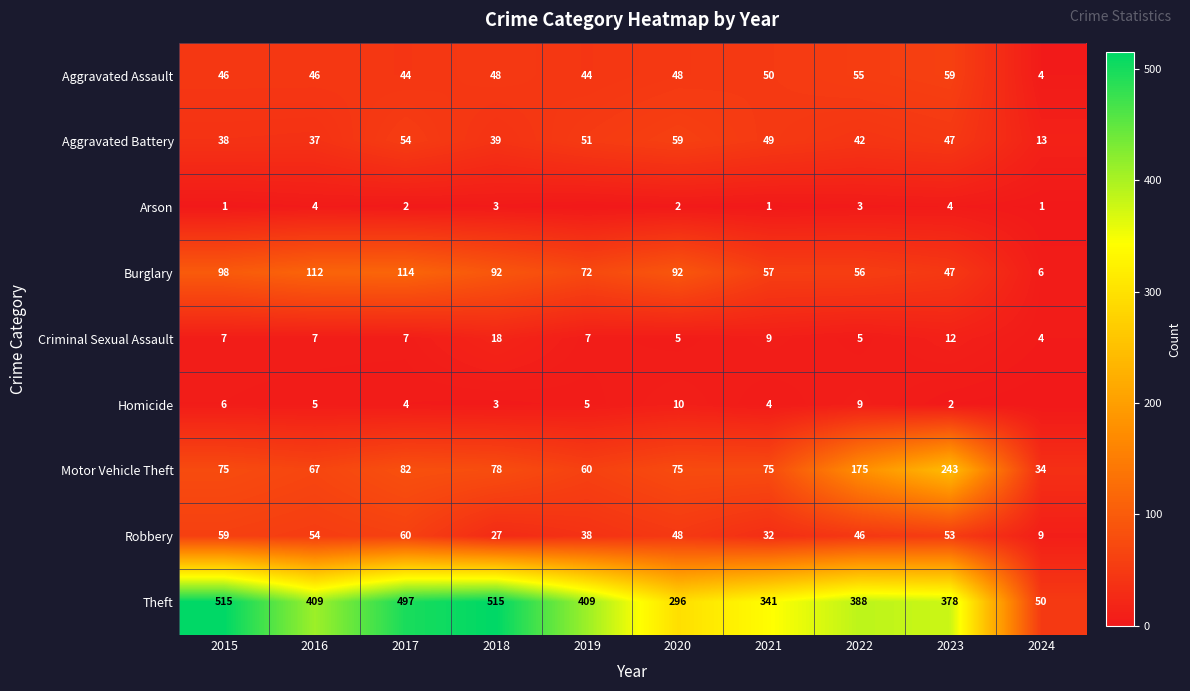

The Theft series shows 515 at 2018. True or false?

True